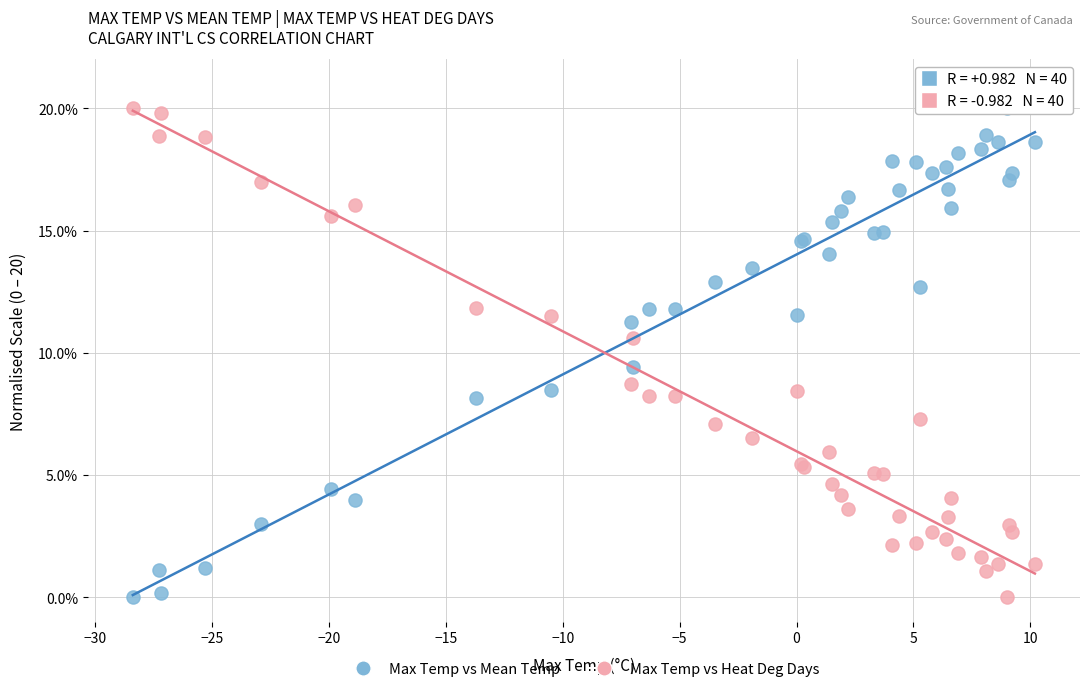

What is the X range (max minus min) for the scatter plot?

38.6